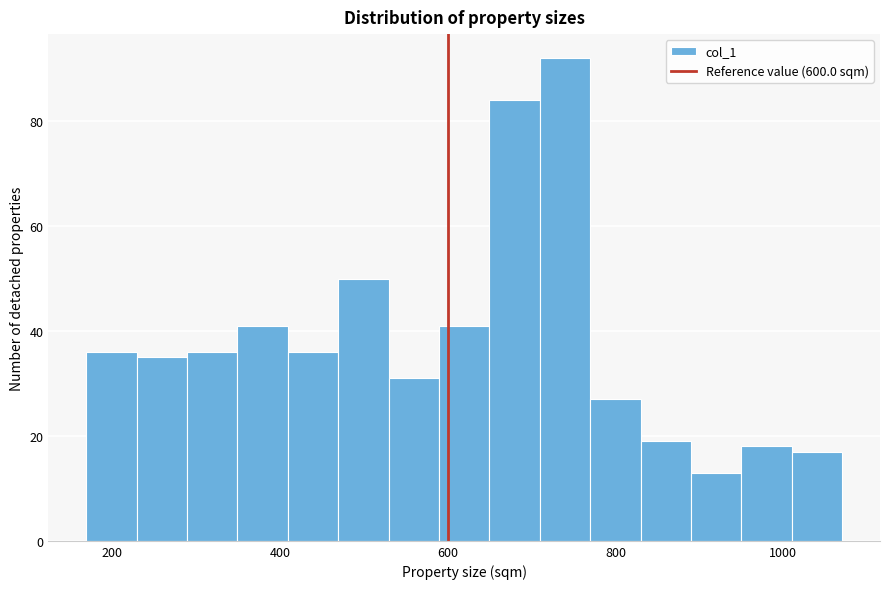

Around what value on the x-axis is the tallest bar? Give the approximate position of its centre, as read against the axis.

740